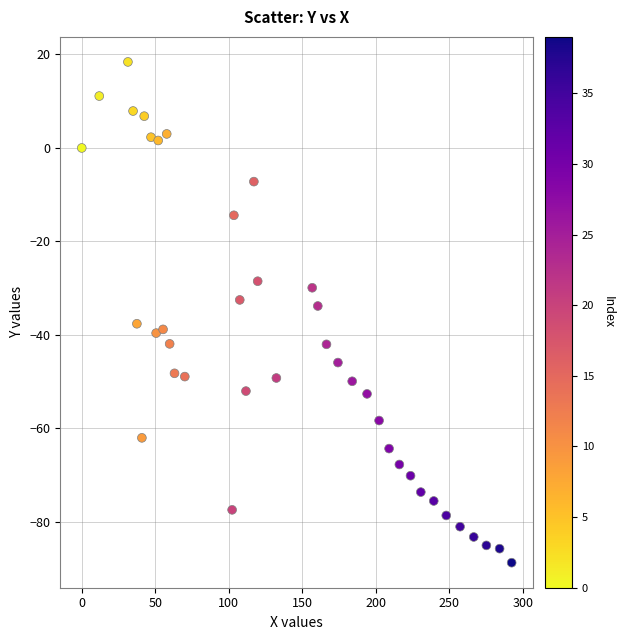

What is the range of X values (max minus min)?

292.5